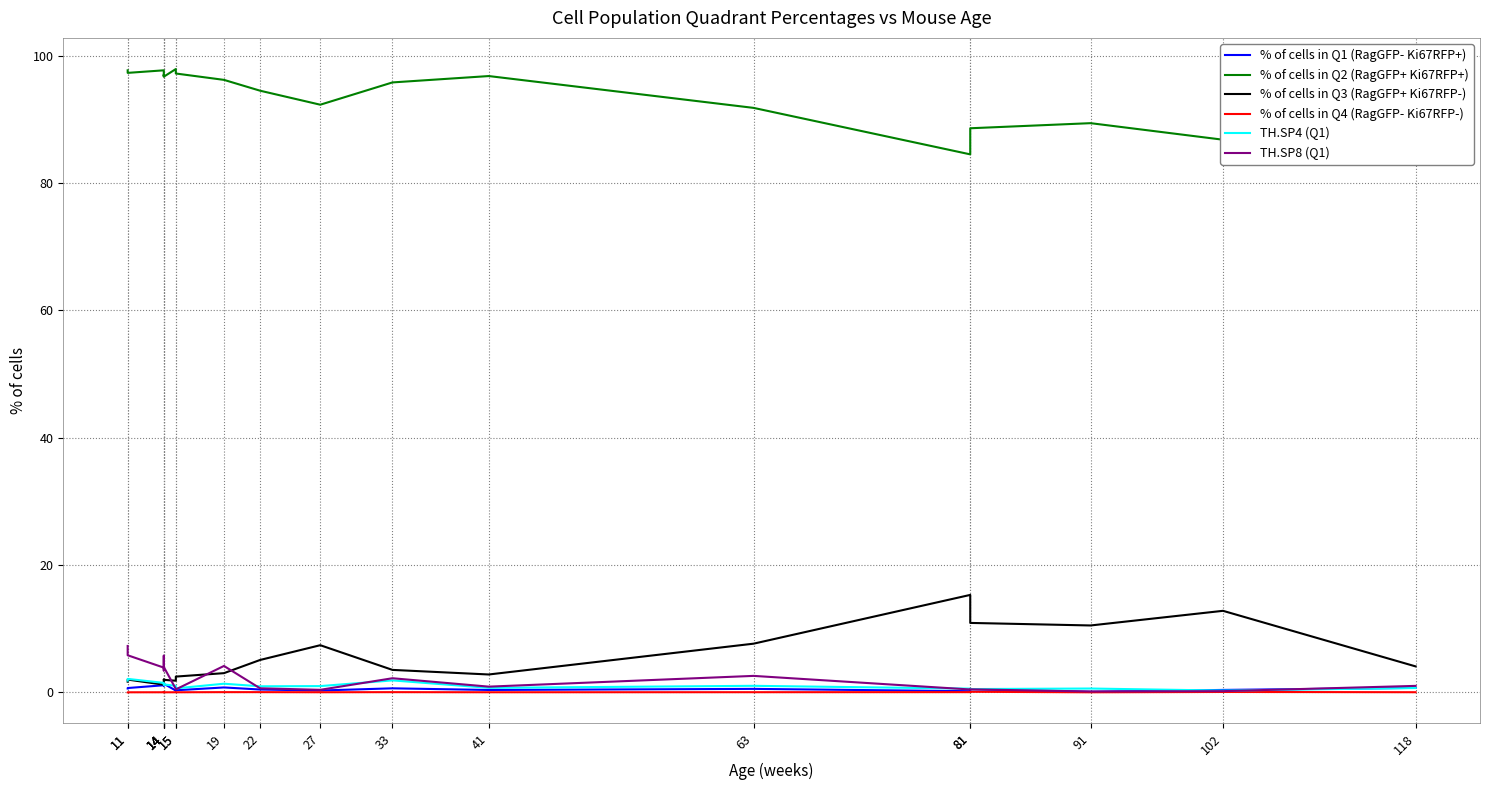

The value of % of cells in Q4 (RagGFP- Ki67RFP-) at 81 is 0.1. True or false?

True